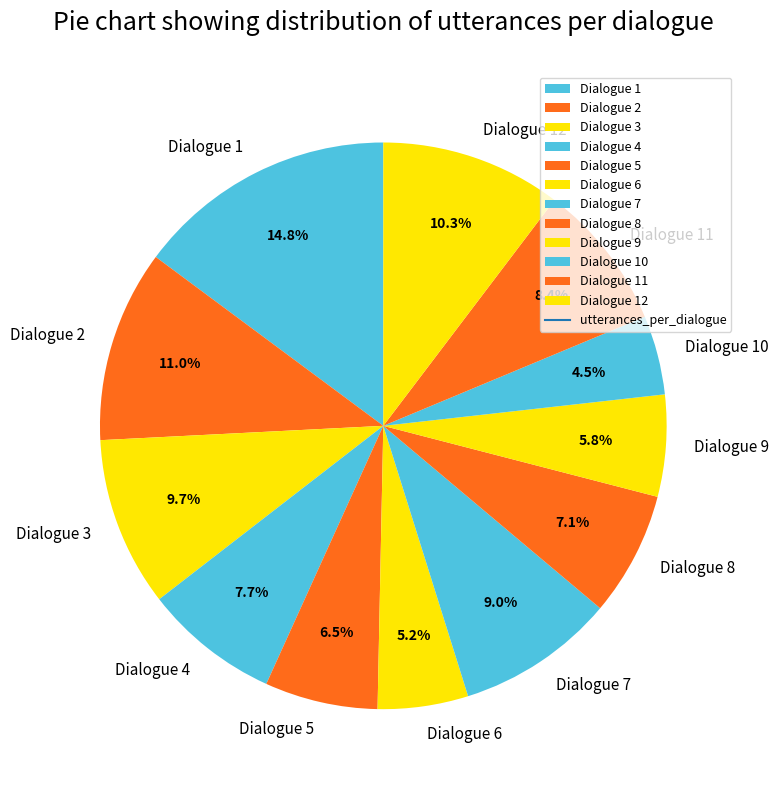

To the nearest percent, what portion does Dialogue 3 represent?

10%